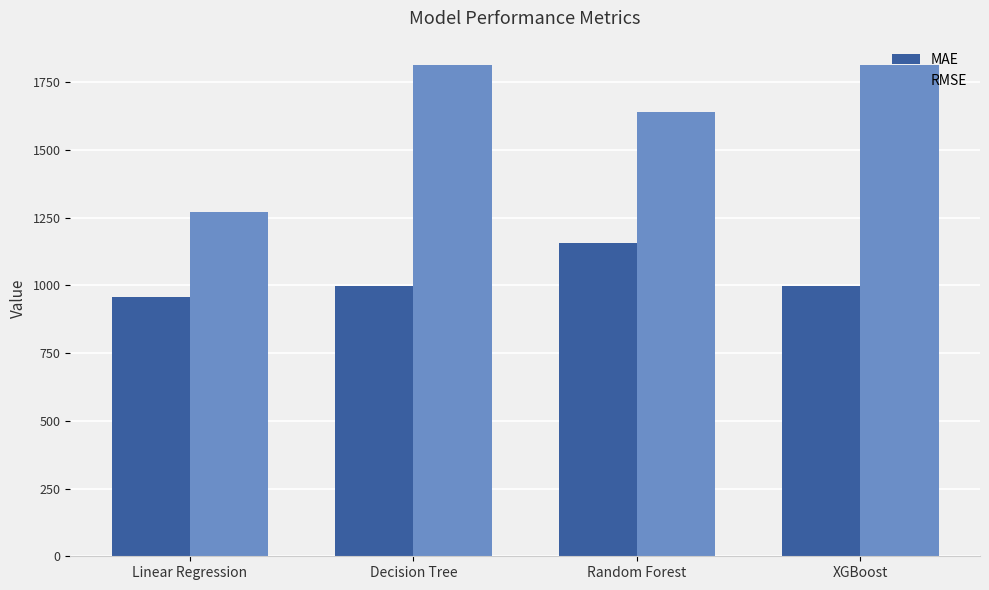

Which series has the widest spread of values?

RMSE